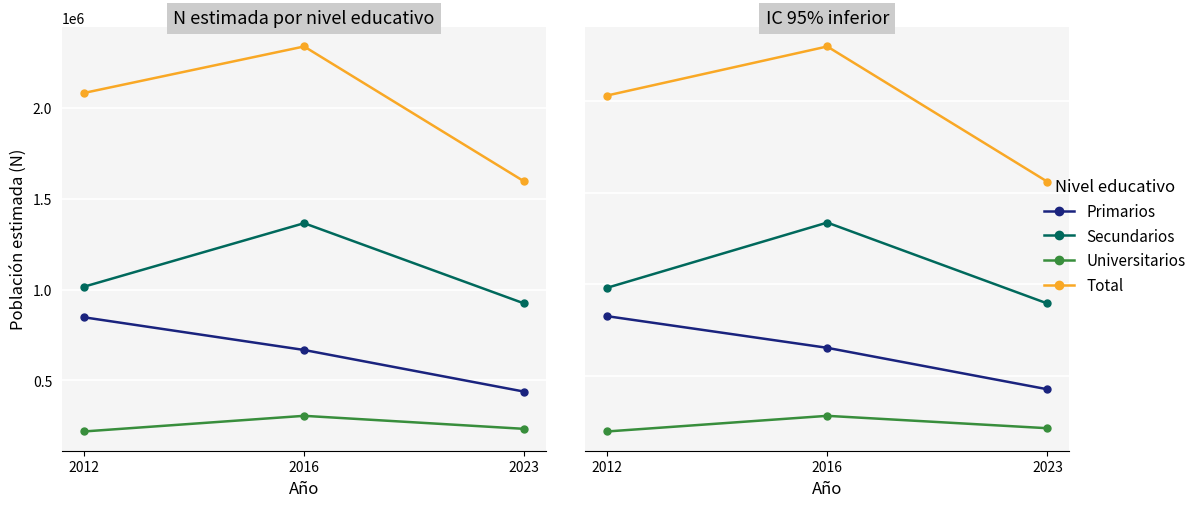

Read the Secundarios value at 2016, to the nearest 100.

1337900